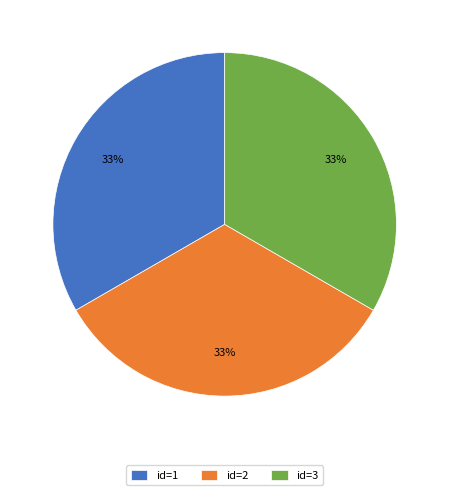

How many segments does this pie chart have?

3